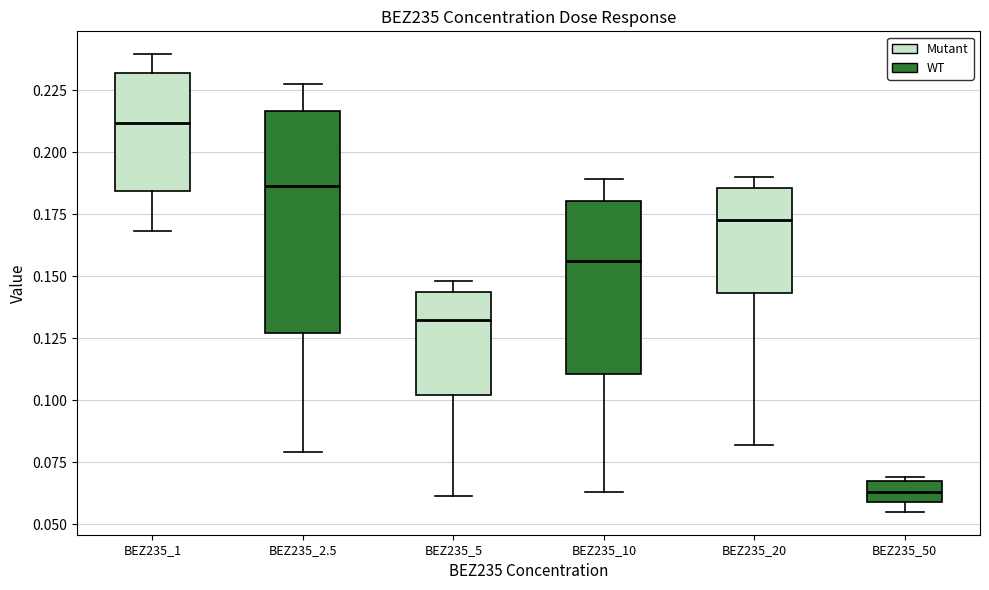

Where is the upper edge of the box for BEZ235_50 on the y-axis? The values are not printed on the chart, so give them approximately, as read against the axis.

0.065